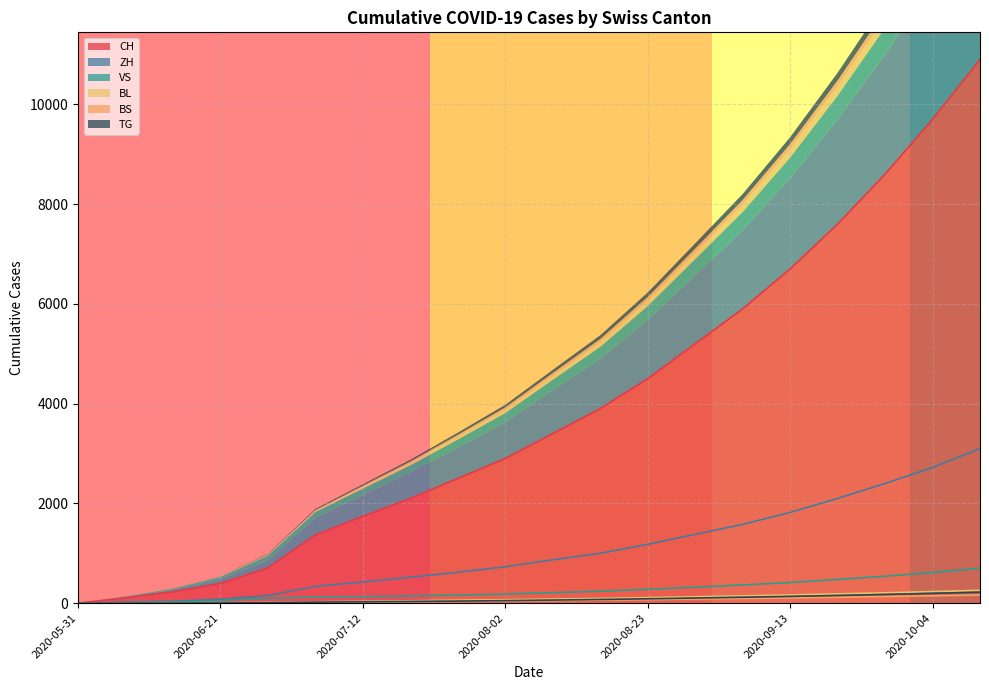

Which has a higher value, 2020-10-04 or 2020-09-20?

2020-10-04